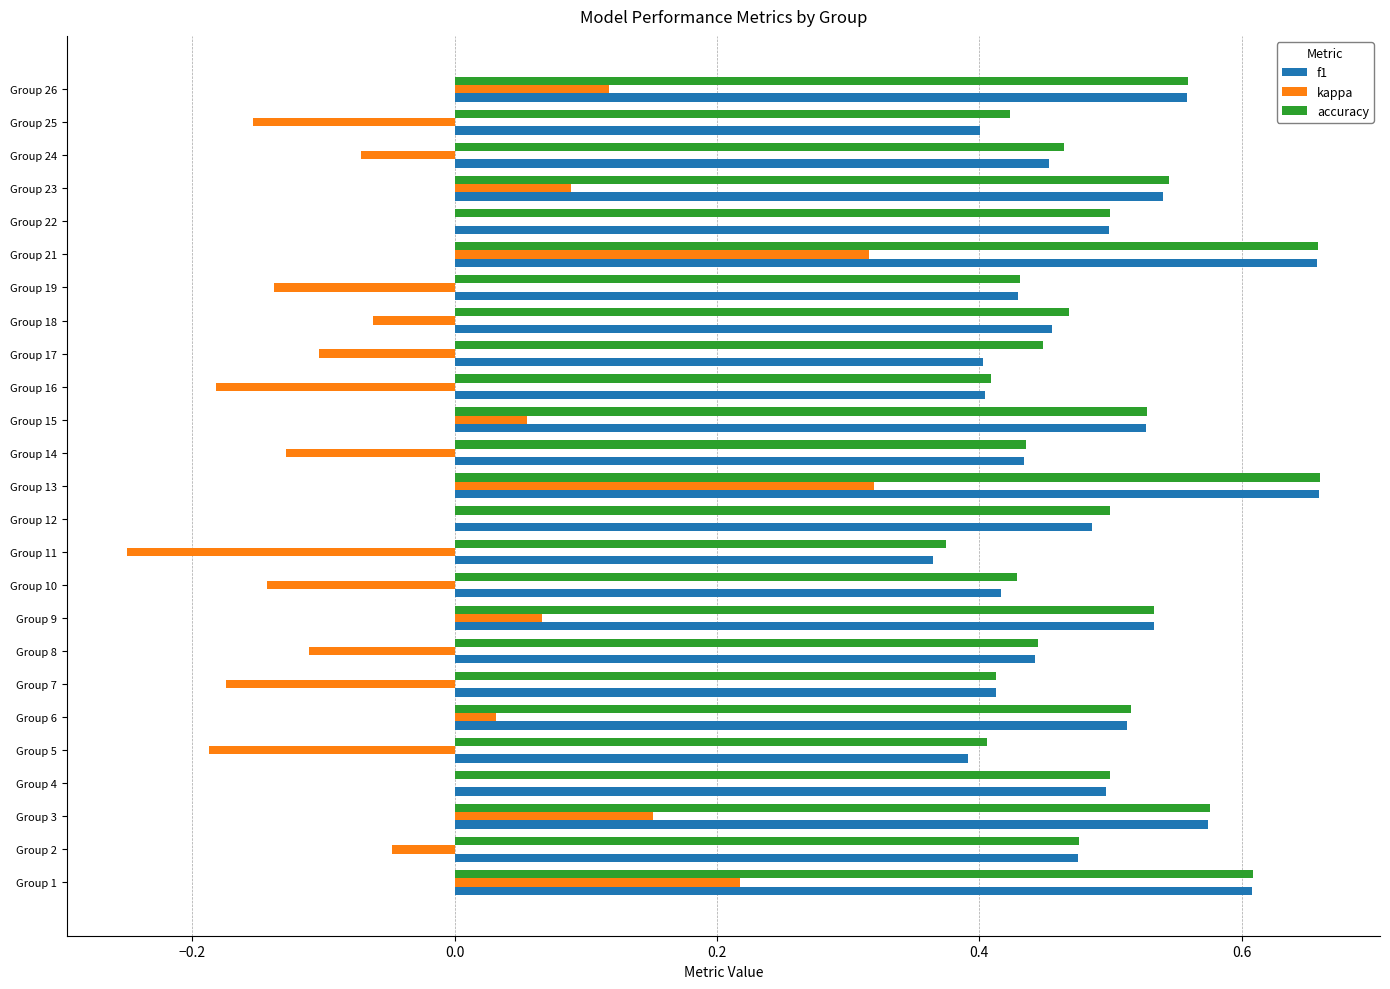

What is the total value across all series at Group 13?

1.6